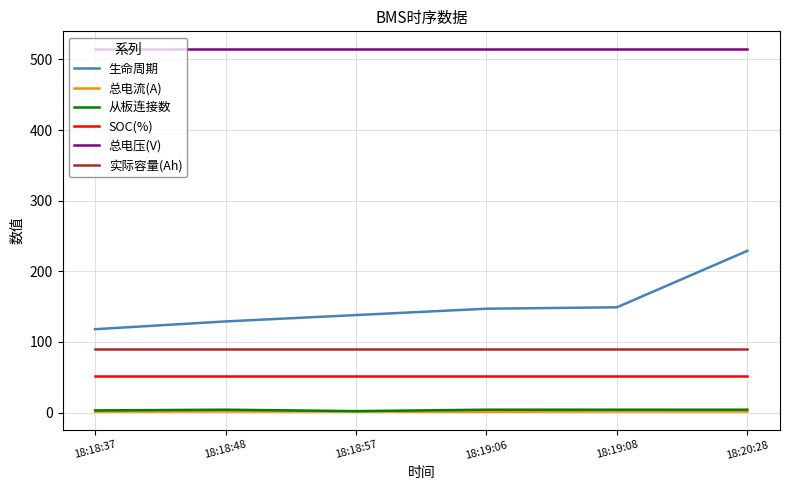

Does the chart display data point markers on the line(s)?

No